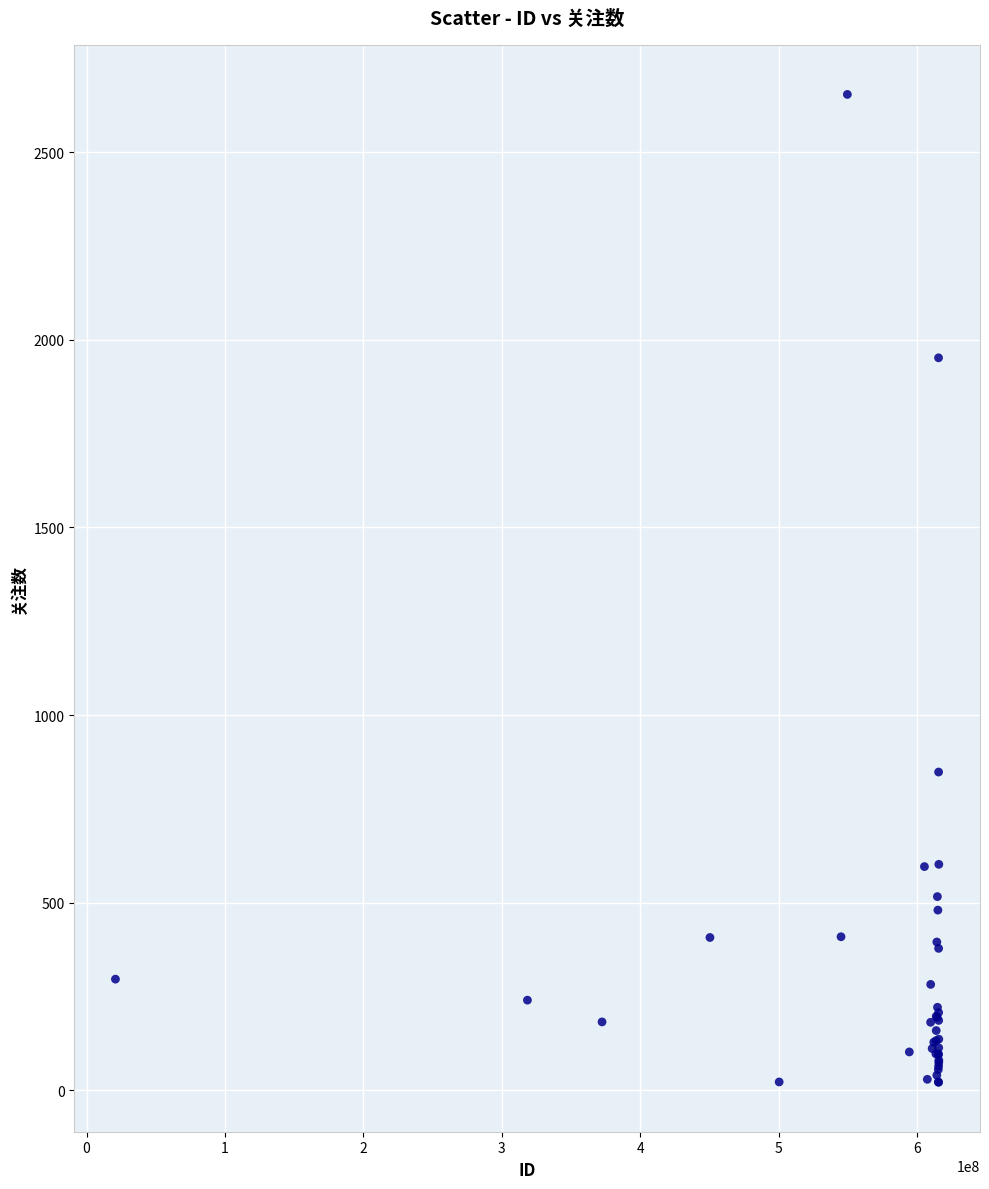

What Y value in the scatter plot is closest to 1337?

848